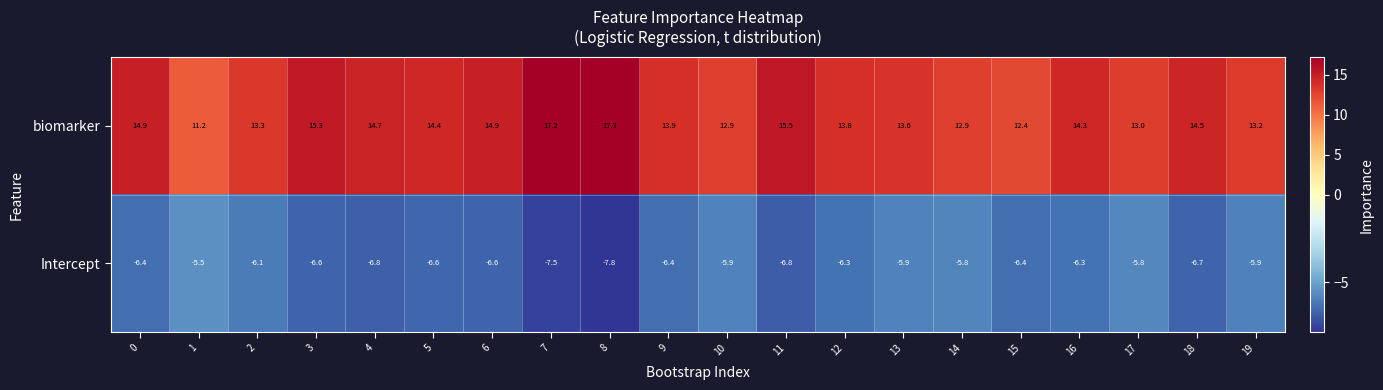

List the series in order of their overall mean, highest first.

biomarker, Intercept